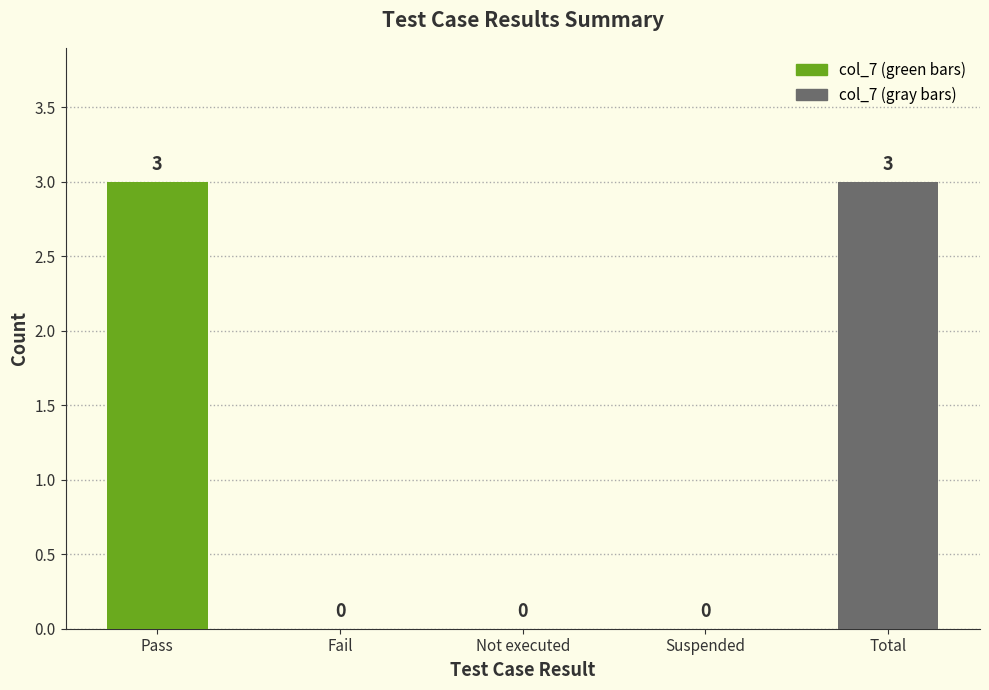

Does the chart contain stacked bars?

No